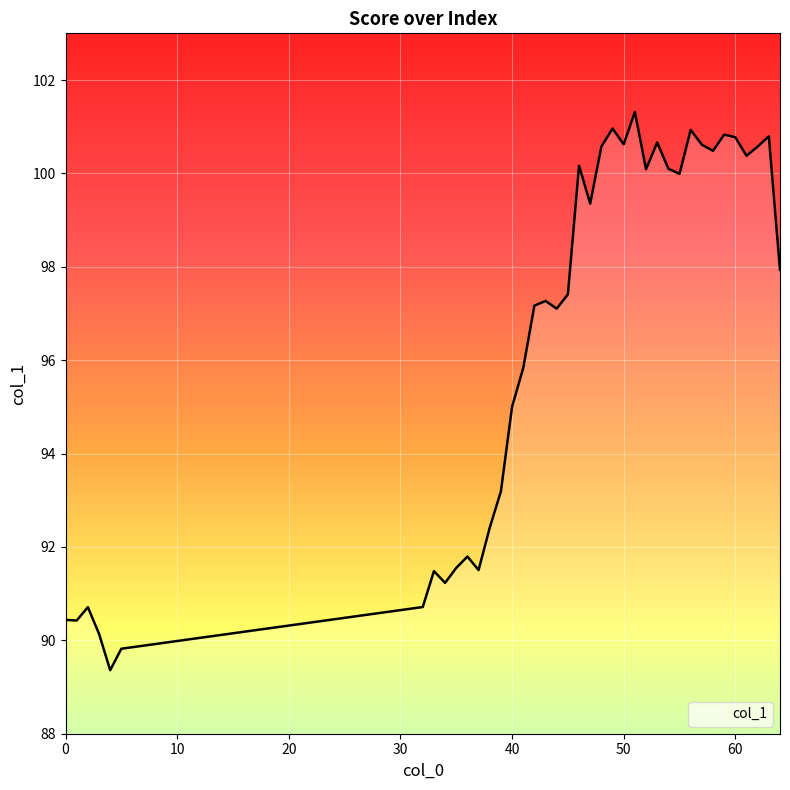

How many interior local peaks (higher than both neighbors) does the data have?

11